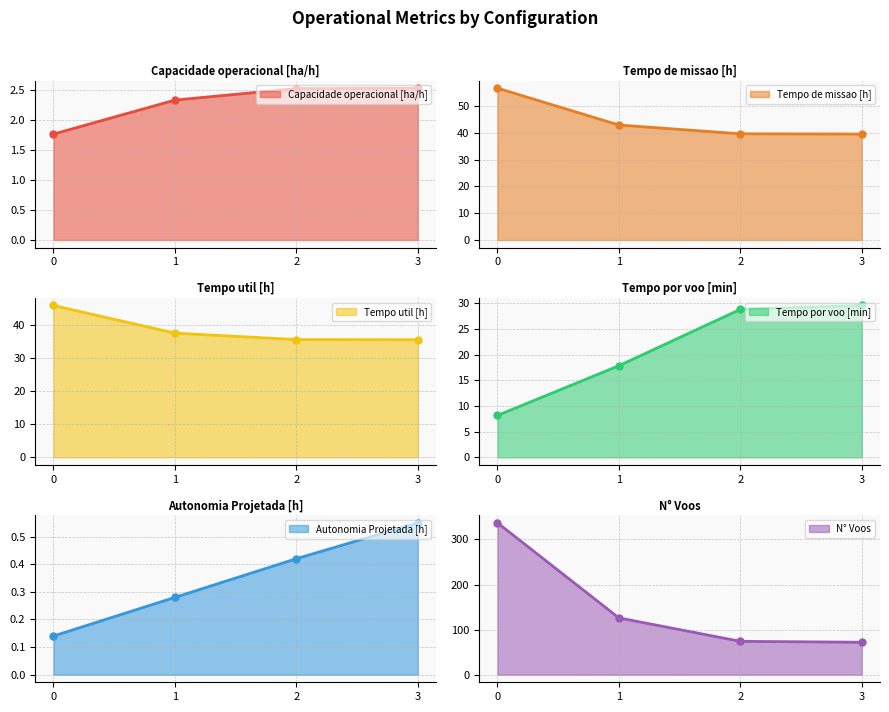

Count the Autonomia Projetada [h] values in the range 0 to 1.

4